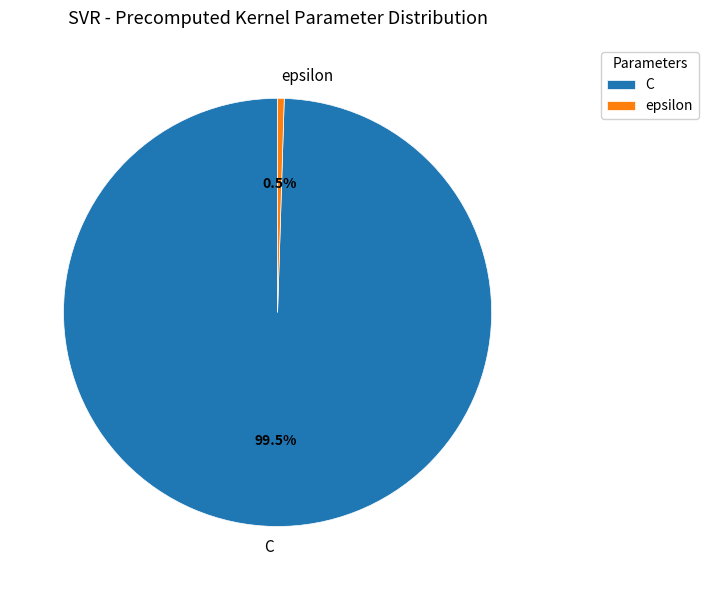

Which has a higher value, epsilon or C?

C